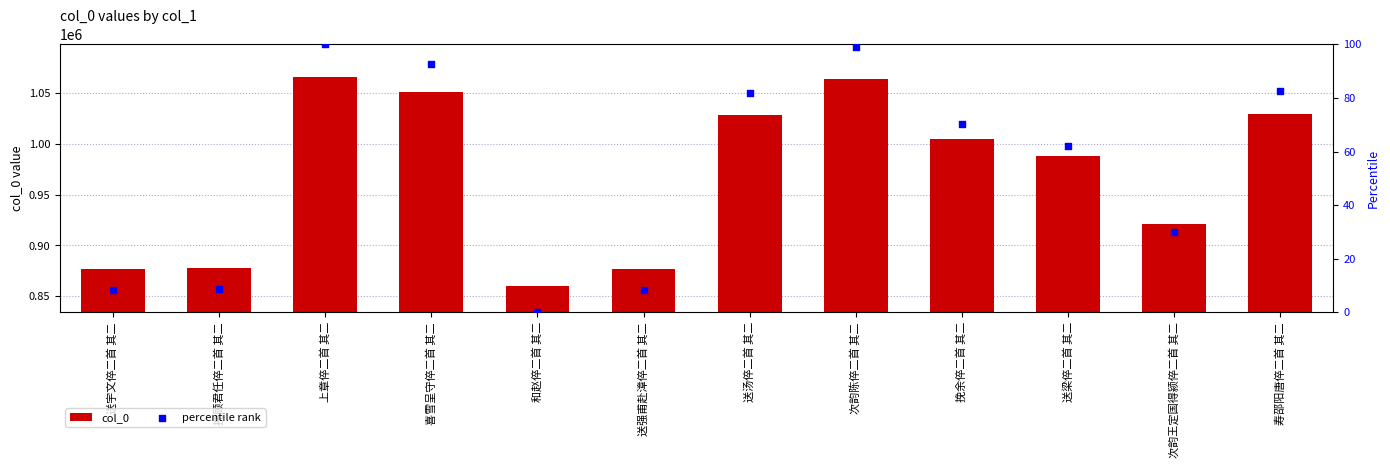

What are all the series names shown in the legend?

col_0, percentile rank